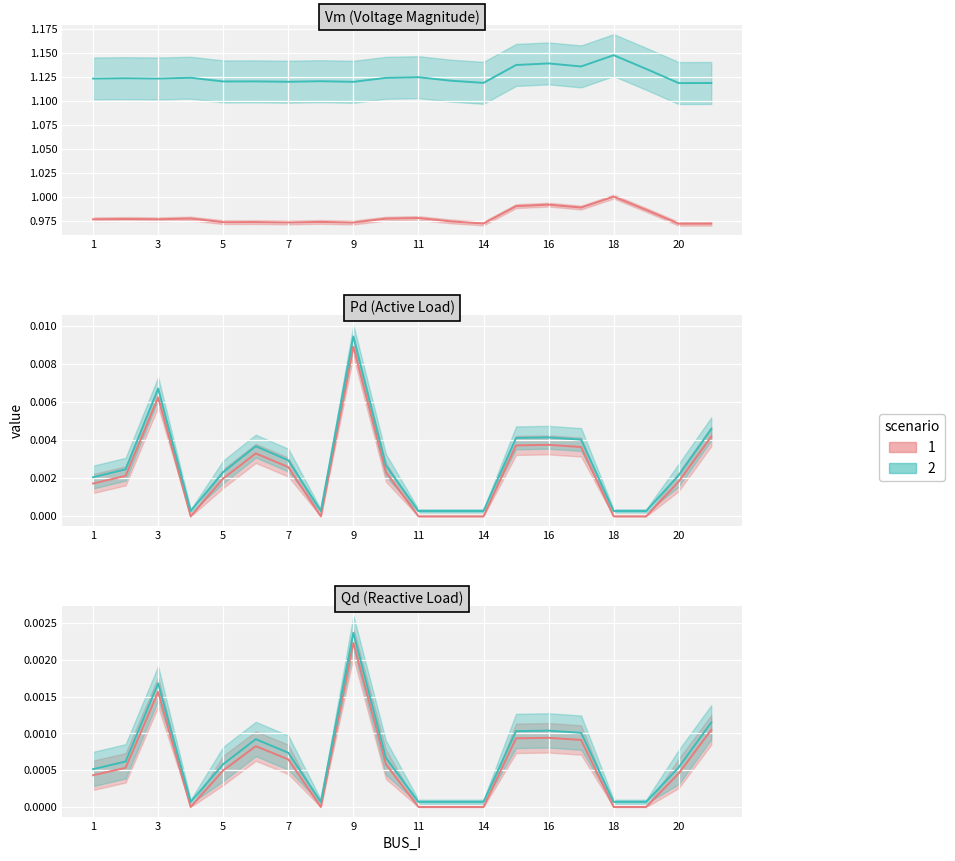

True or false: Vm_lo and Pd_mid cross at least once.

False